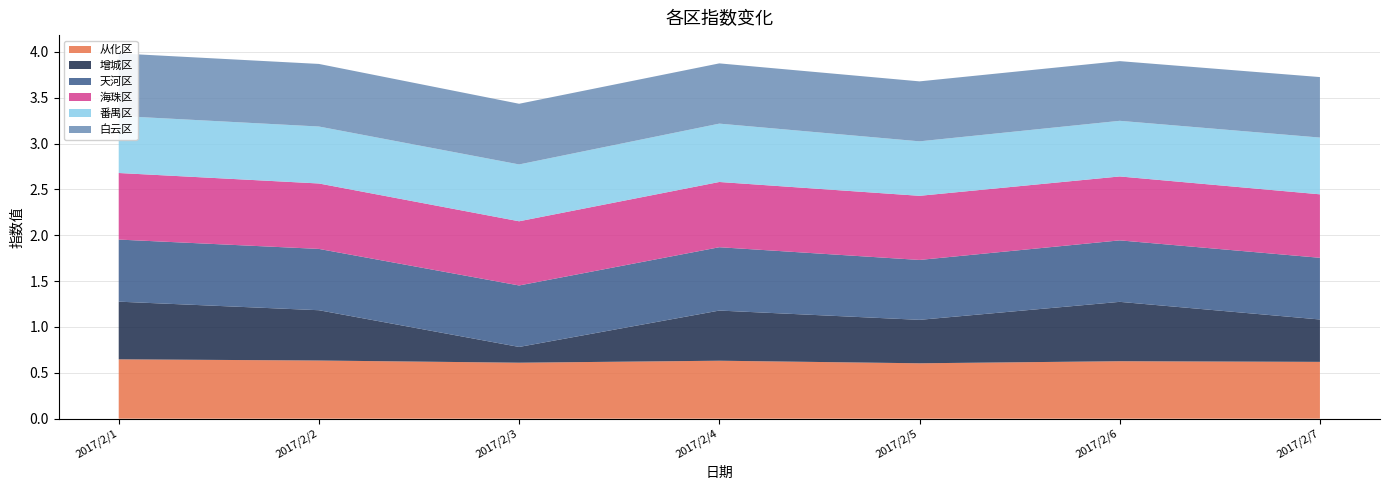

Reading left to right, what are all the values shown in this chart?

从化区: 2017/2/1=0.6	2017/2/2=0.6	2017/2/3=0.6	2017/2/4=0.6	2017/2/5=0.6	2017/2/6=0.6	2017/2/7=0.6
增城区: 2017/2/1=0.6	2017/2/2=0.5	2017/2/3=0.2	2017/2/4=0.5	2017/2/5=0.5	2017/2/6=0.6	2017/2/7=0.5
天河区: 2017/2/1=0.7	2017/2/2=0.7	2017/2/3=0.7	2017/2/4=0.7	2017/2/5=0.7	2017/2/6=0.7	2017/2/7=0.7
海珠区: 2017/2/1=0.7	2017/2/2=0.7	2017/2/3=0.7	2017/2/4=0.7	2017/2/5=0.7	2017/2/6=0.7	2017/2/7=0.7
番禺区: 2017/2/1=0.6	2017/2/2=0.6	2017/2/3=0.6	2017/2/4=0.6	2017/2/5=0.6	2017/2/6=0.6	2017/2/7=0.6
白云区: 2017/2/1=0.7	2017/2/2=0.7	2017/2/3=0.7	2017/2/4=0.7	2017/2/5=0.7	2017/2/6=0.7	2017/2/7=0.7